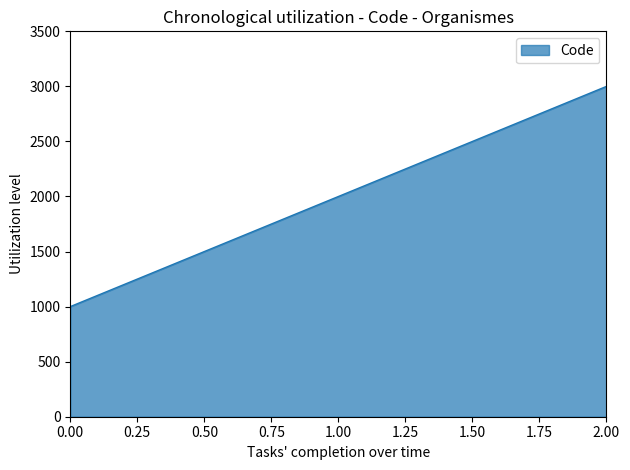

At which label is the value closest to 2000?

1.00